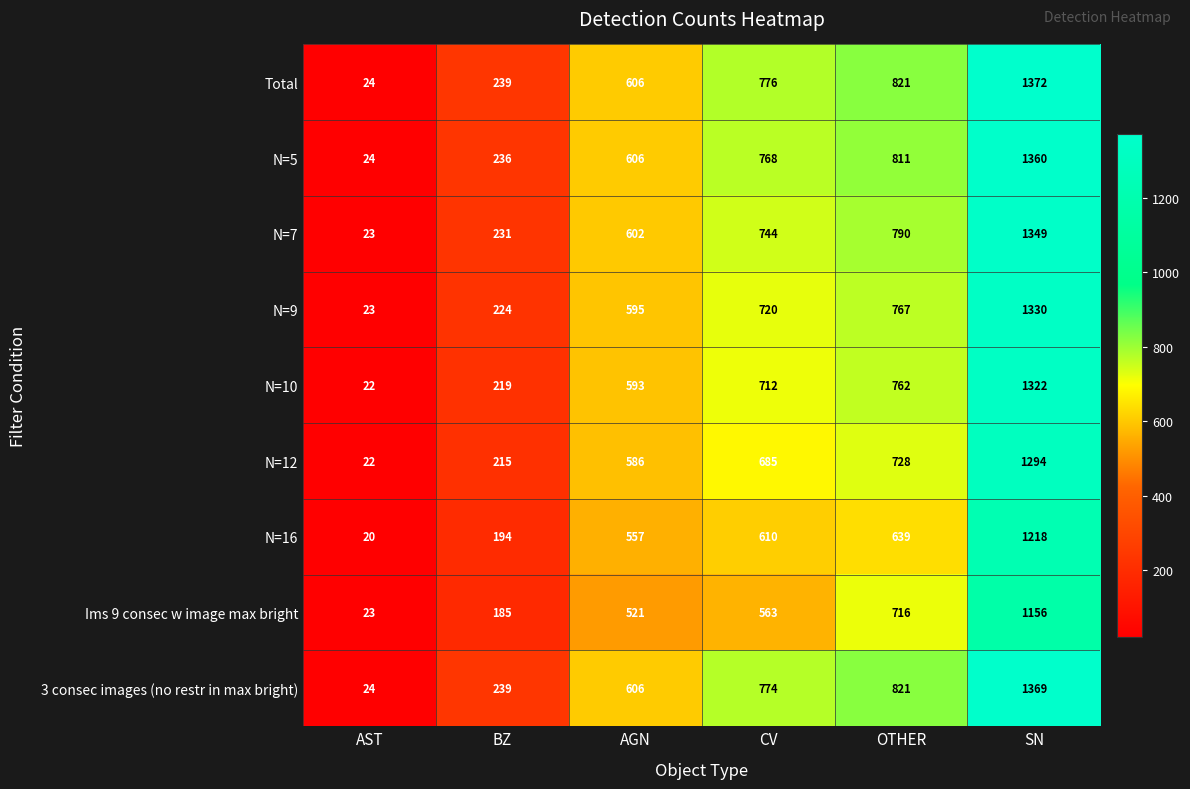

What is the sum of the N=5 values at SN and BZ?

1596